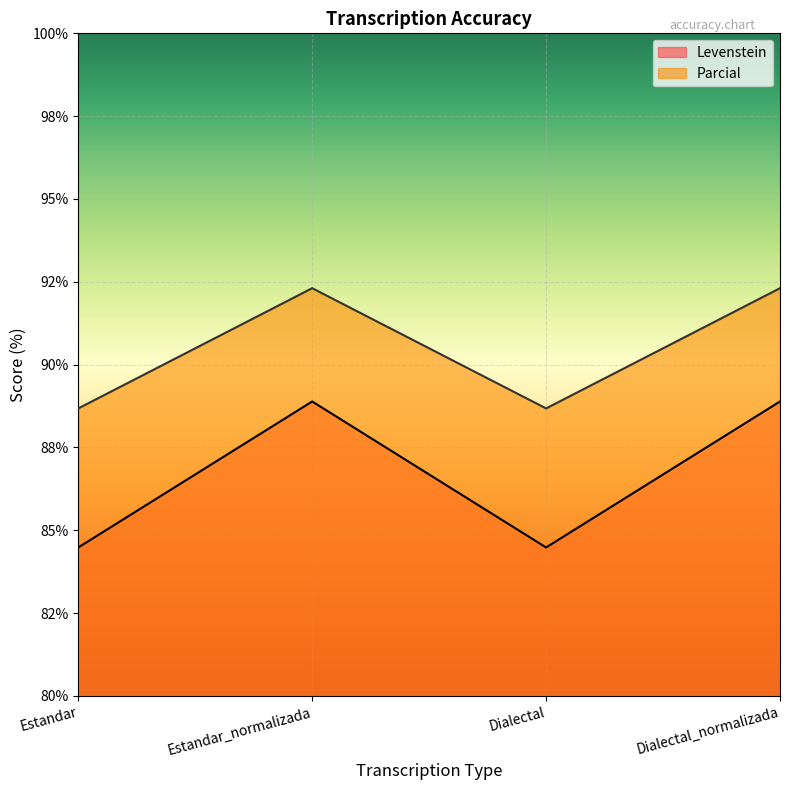

Reading left to right, what are all the values shown in this chart?

Levenstein: Estandar=88.7	Estandar_normalizada=92.3	Dialectal=88.7	Dialectal_normalizada=92.3
Parcial: Estandar=84.5	Estandar_normalizada=88.9	Dialectal=84.5	Dialectal_normalizada=88.9